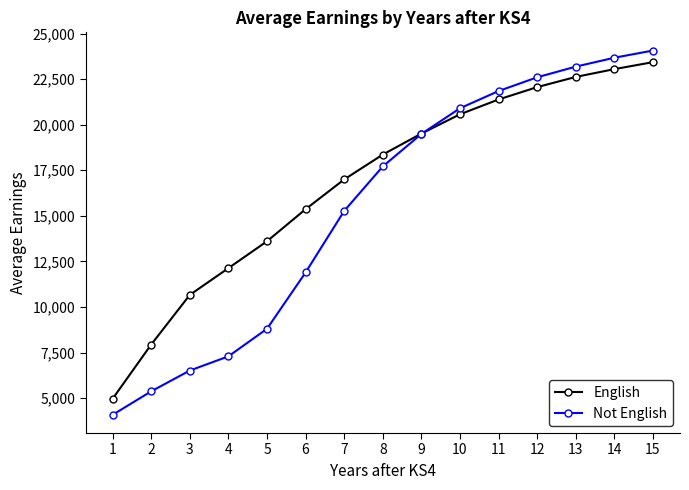

Rank the series at 3 from lowest to highest value.

Not English, English